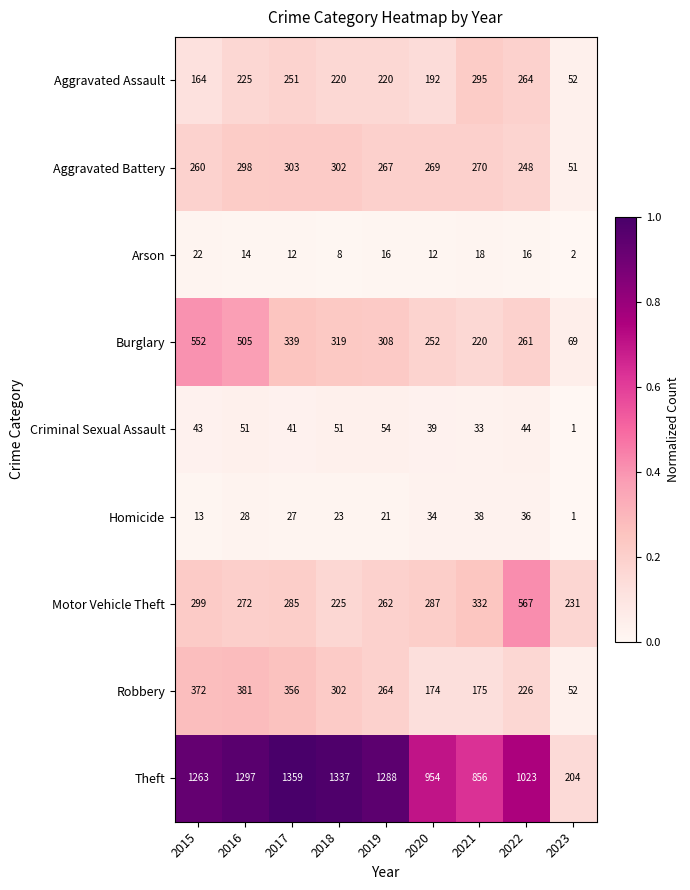

Where does the Robbery series first go above 264?

2015